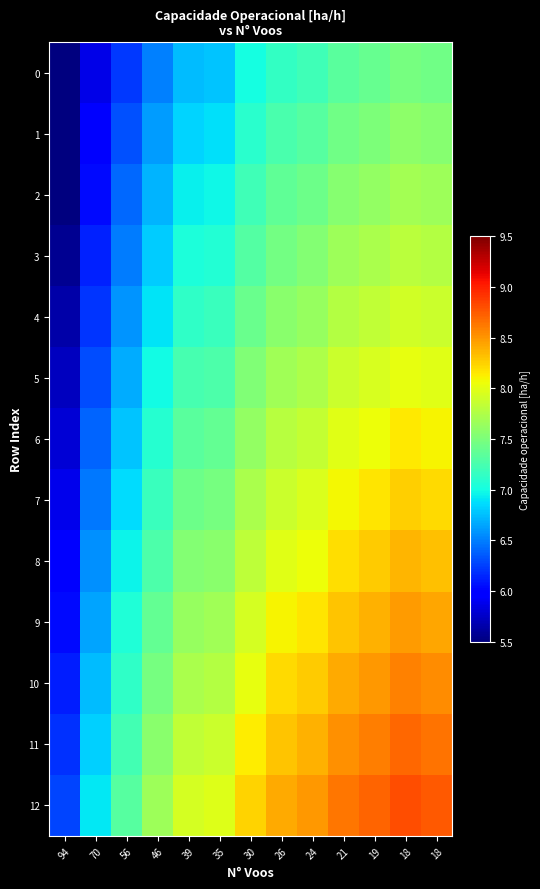

Reading left to right, list all the values displayed in this chart.

0: 94=5.3	70=5.9	56=6.2	46=6.5	39=6.7	35=6.8	30=7.0	26=7.2	24=7.2	21=7.3	19=7.4	18=7.5	18=7.4
1: 94=5.4	70=6.0	56=6.3	46=6.6	39=6.8	35=6.9	30=7.1	26=7.3	24=7.3	21=7.4	19=7.5	18=7.6	18=7.6
2: 94=5.5	70=6.0	56=6.4	46=6.7	39=6.9	35=7.0	30=7.2	26=7.4	24=7.4	21=7.6	19=7.6	18=7.7	18=7.7
3: 94=5.6	70=6.1	56=6.5	46=6.8	39=7.0	35=7.1	30=7.3	26=7.5	24=7.5	21=7.7	19=7.7	18=7.8	18=7.8
4: 94=5.7	70=6.2	56=6.6	46=6.9	39=7.1	35=7.2	30=7.4	26=7.6	24=7.6	21=7.8	19=7.8	18=7.9	18=7.9
5: 94=5.7	70=6.3	56=6.7	46=7.0	39=7.2	35=7.3	30=7.5	26=7.7	24=7.7	21=7.9	19=8.0	18=8.0	18=8.0
6: 94=5.8	70=6.4	56=6.8	46=7.1	39=7.3	35=7.4	30=7.6	26=7.8	24=7.9	21=8.0	19=8.1	18=8.1	18=8.1
7: 94=5.9	70=6.5	56=6.9	46=7.2	39=7.4	35=7.5	30=7.7	26=7.9	24=8.0	21=8.1	19=8.2	18=8.3	18=8.2
8: 94=6.0	70=6.6	56=7.0	46=7.3	39=7.5	35=7.6	30=7.8	26=8.0	24=8.1	21=8.2	19=8.3	18=8.4	18=8.3
9: 94=6.0	70=6.6	56=7.0	46=7.4	39=7.6	35=7.7	30=7.9	26=8.1	24=8.2	21=8.3	19=8.4	18=8.5	18=8.4
10: 94=6.1	70=6.7	56=7.1	46=7.5	39=7.7	35=7.8	30=8.0	26=8.2	24=8.3	21=8.4	19=8.5	18=8.6	18=8.5
11: 94=6.2	70=6.8	56=7.2	46=7.6	39=7.8	35=7.9	30=8.1	26=8.3	24=8.4	21=8.5	19=8.6	18=8.7	18=8.7
12: 94=6.3	70=6.9	56=7.3	46=7.7	39=7.9	35=8.0	30=8.2	26=8.4	24=8.5	21=8.6	19=8.7	18=8.8	18=8.8